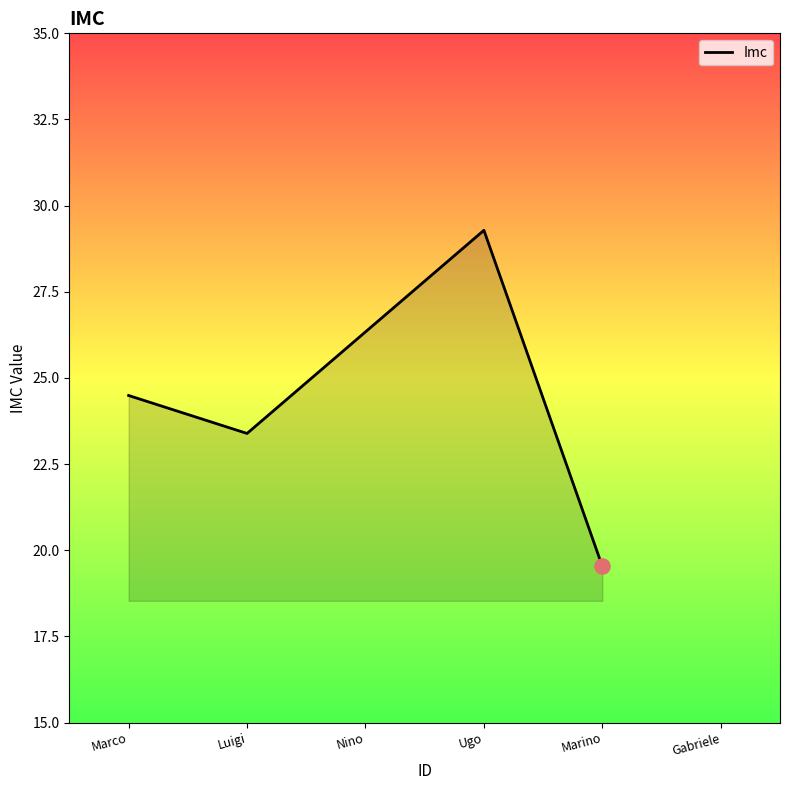

Approximately how many times larger is the value at Marino compared to Ugo?

0.7